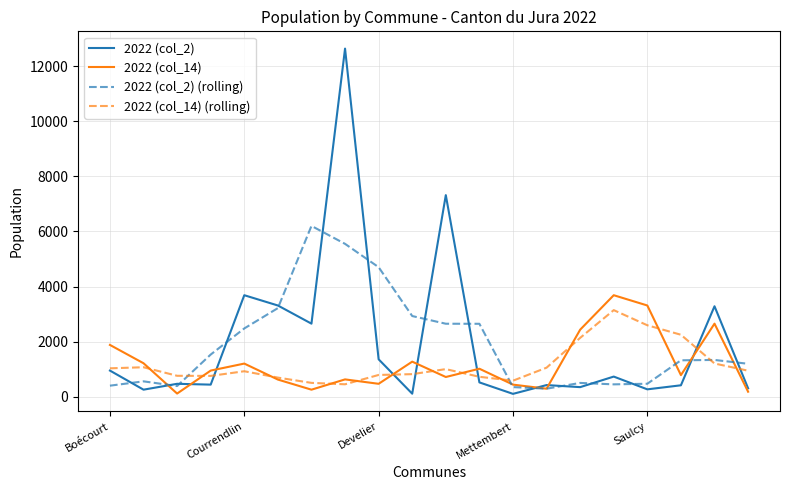

What is the greatest value displayed?

12636.0